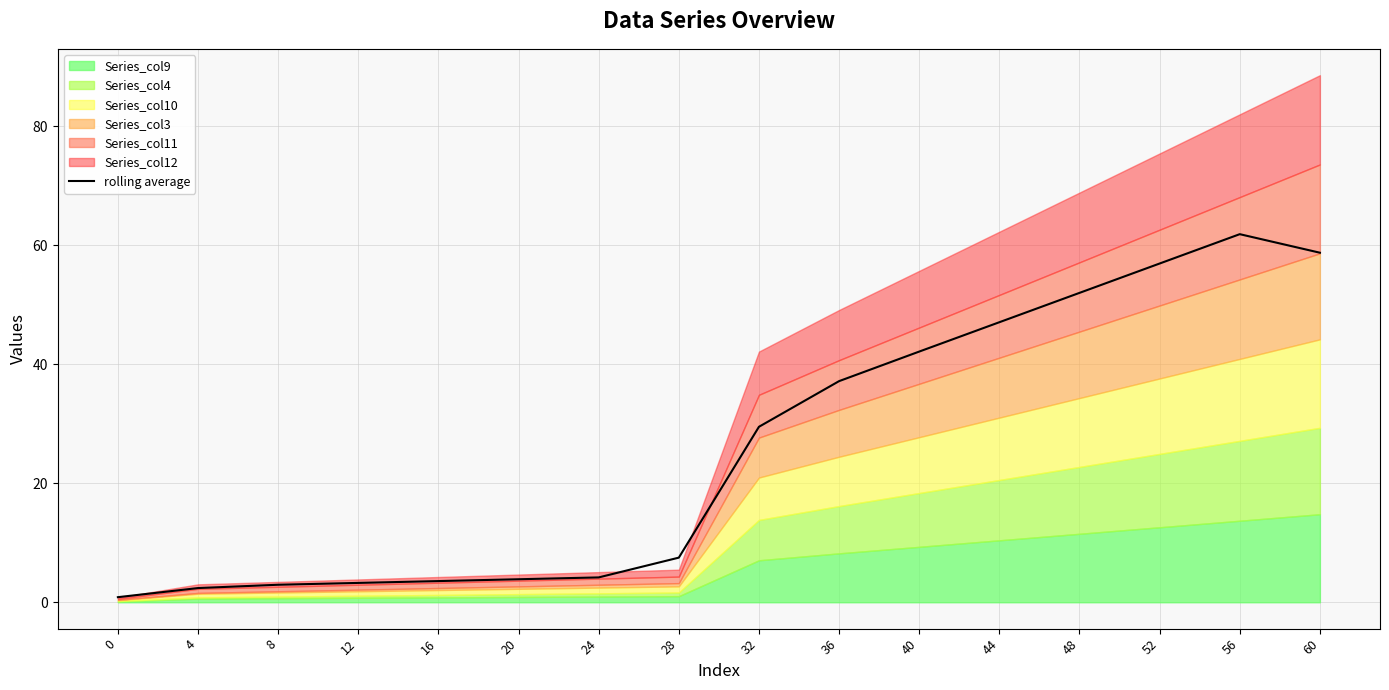

What is the value of the 9th point from the left?

29.5